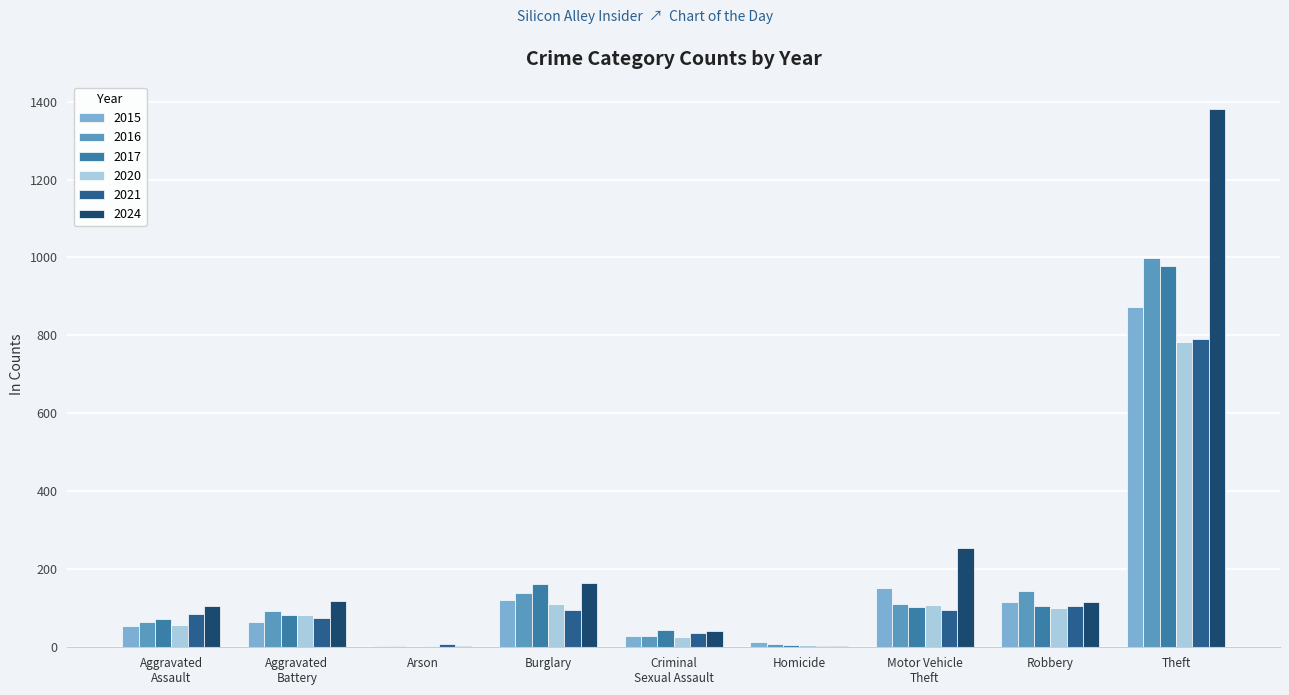

Which series has the largest total across all categories?

2024